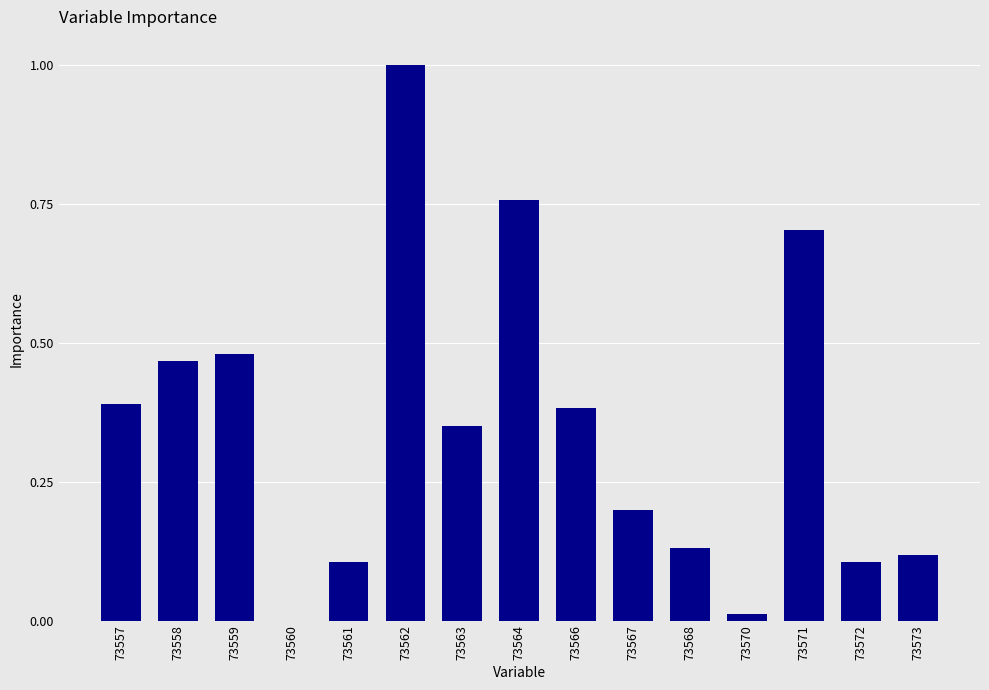

What is the change in value from 73561 to 73562?

+0.9